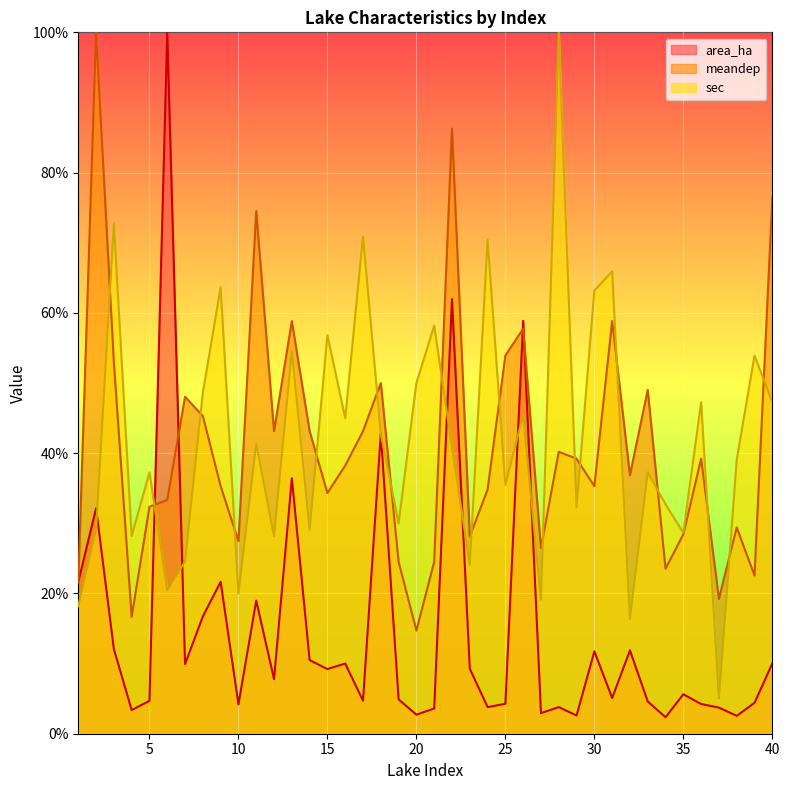

How many lines are shown in the chart?

3